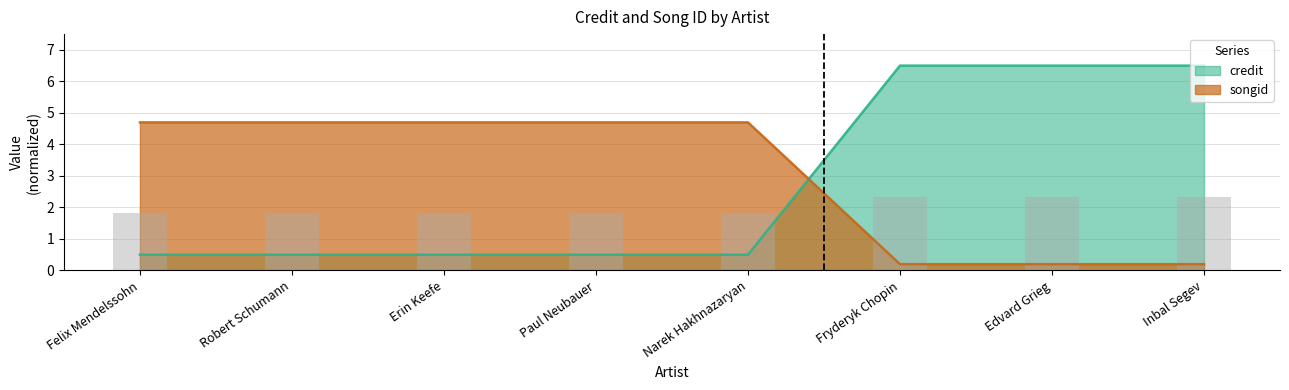

What is the sum of all songid values?

24.1